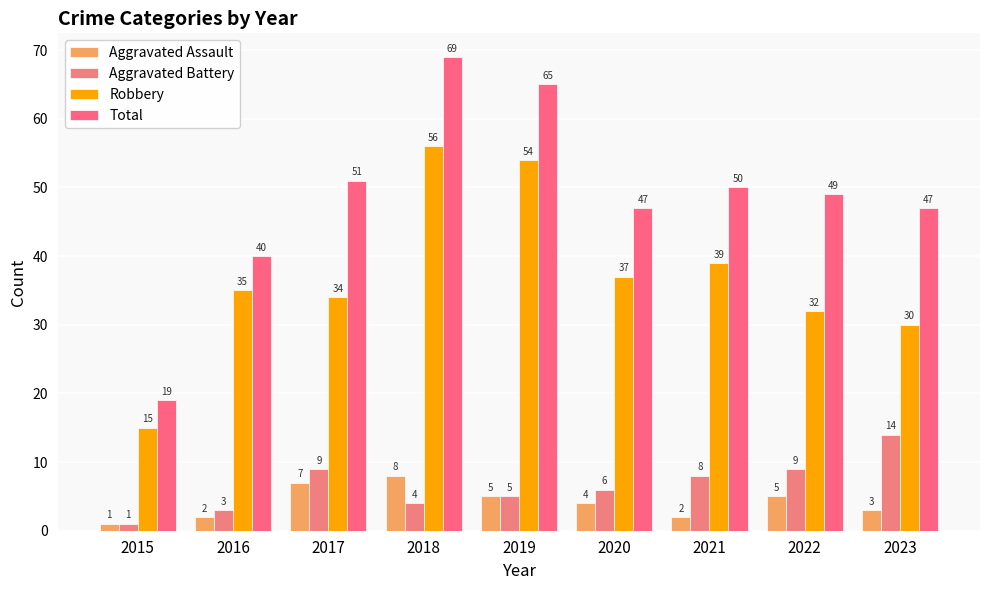

The Total series shows 47 at 2023. True or false?

True